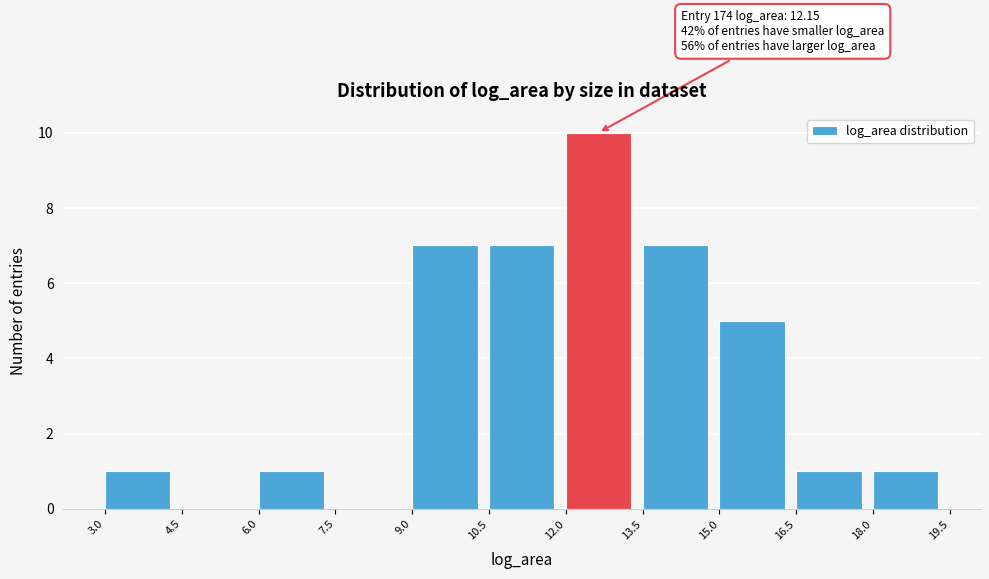

Over which range of the x-axis is the bar tallest?

12.0 to 13.5